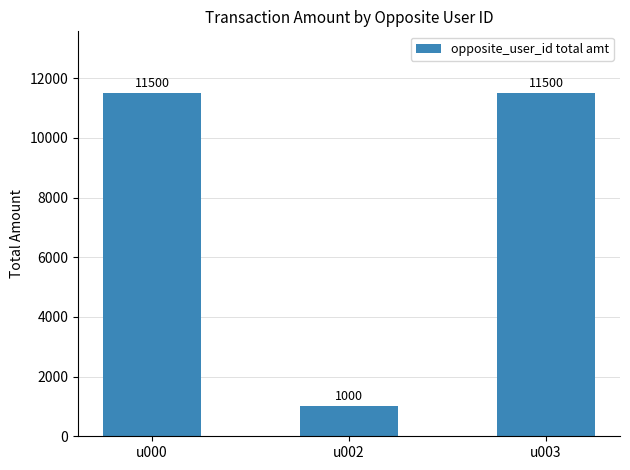

How many bars are there in total?

3